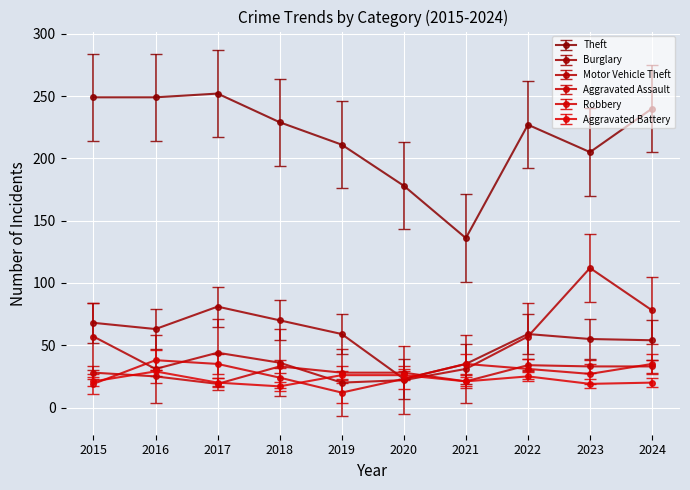

What is the minimum value shown in the chart?

12